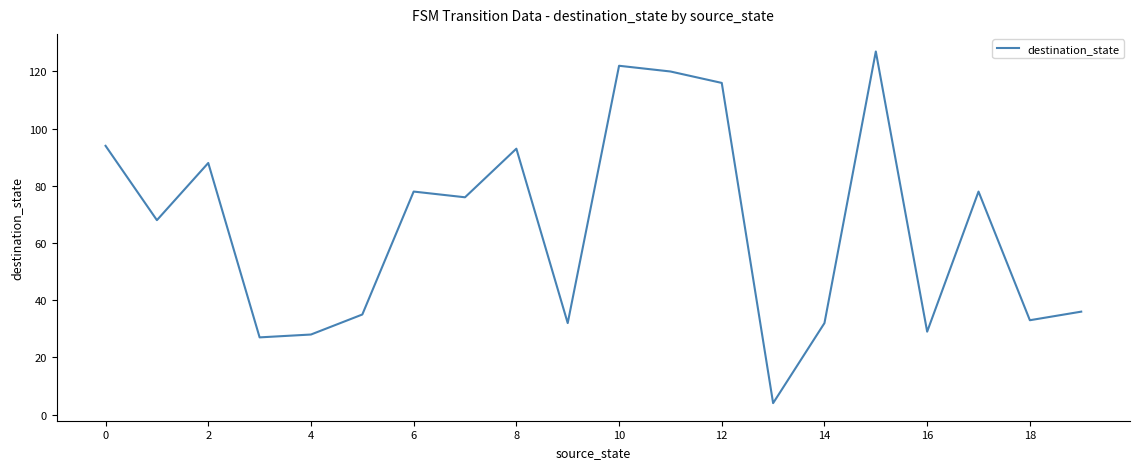

What is the minimum value shown in the chart?

4